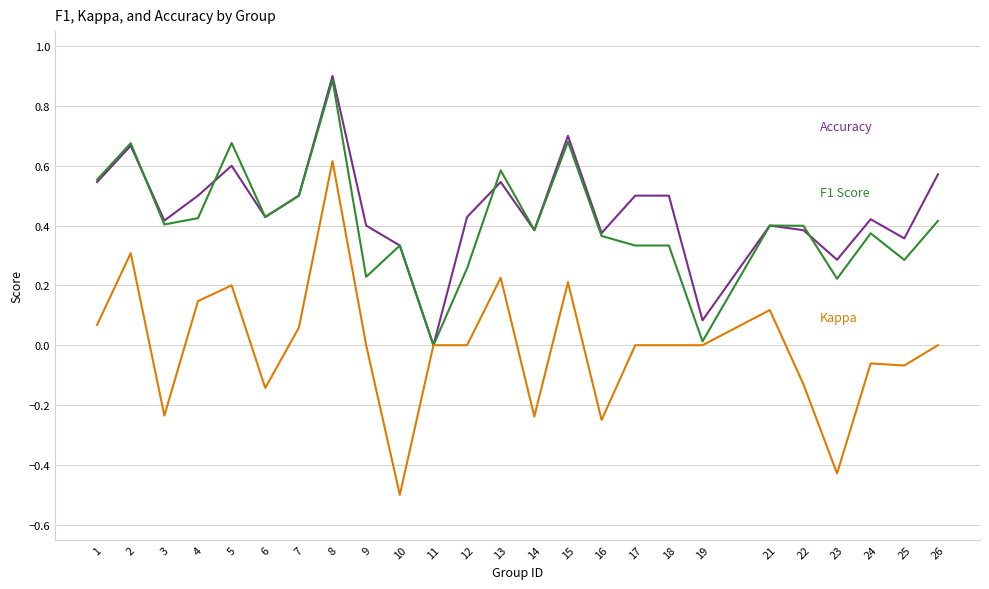

What is the minimum value shown in the chart?

-0.5